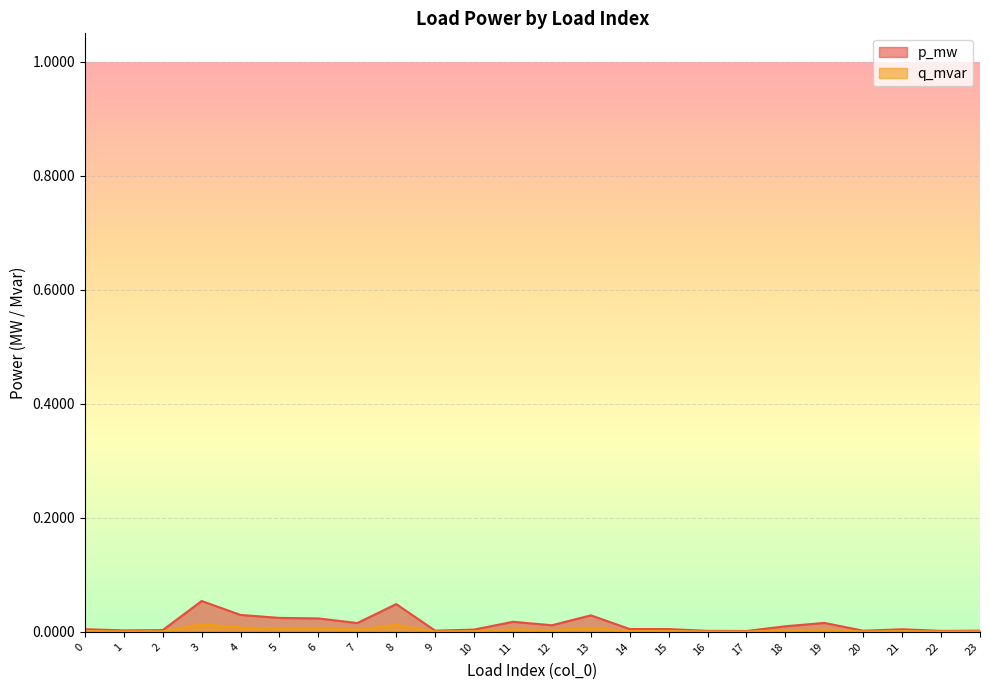

Which series has the largest range (max minus min)?

p_mw